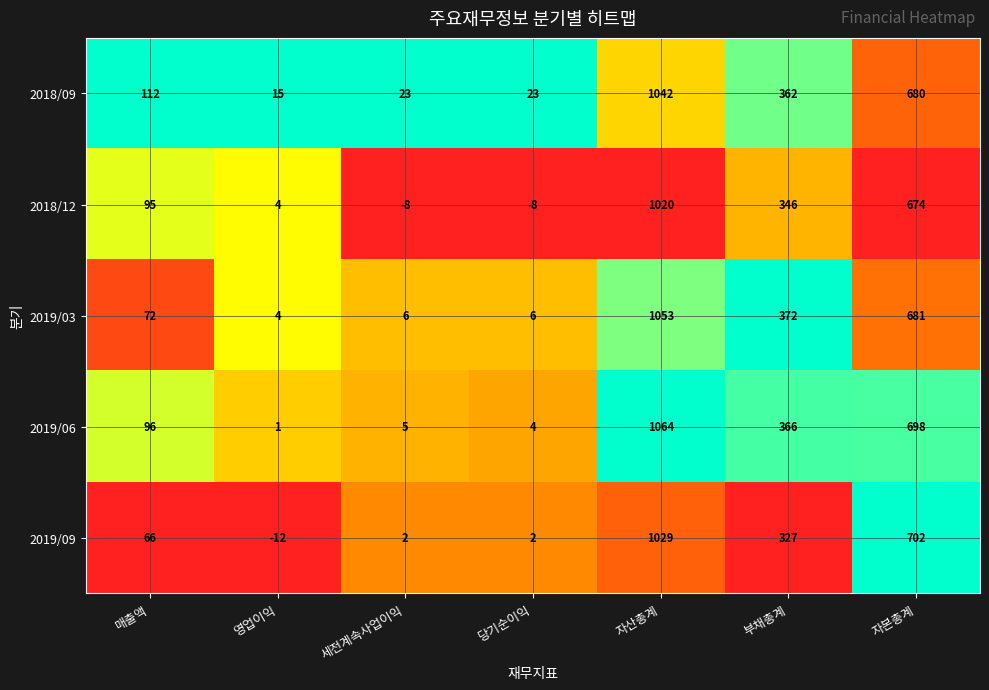

How many series are shown in this chart?

5